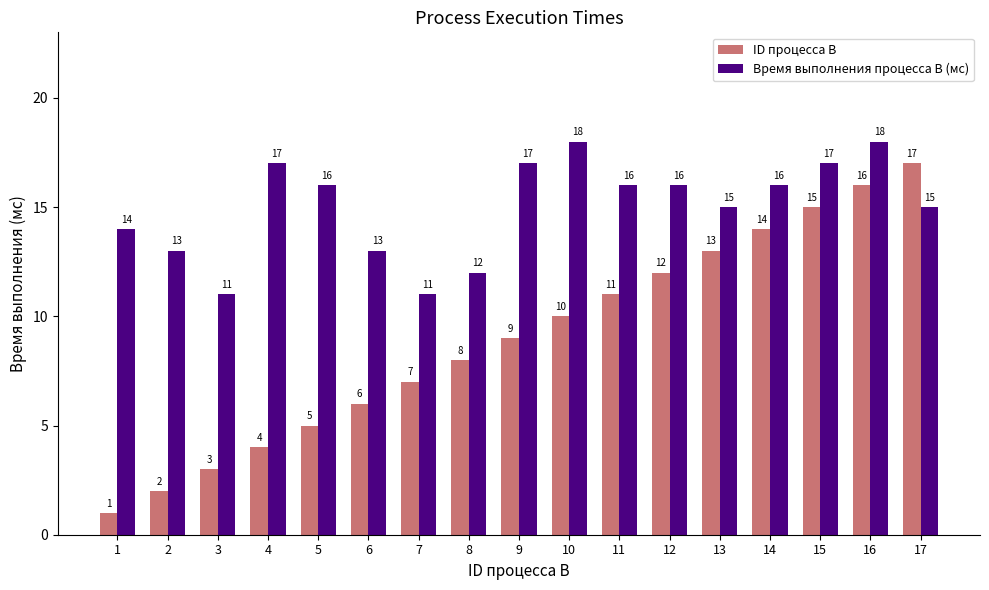

What is the average value of the Время выполнения процесса B (мс) series?

15